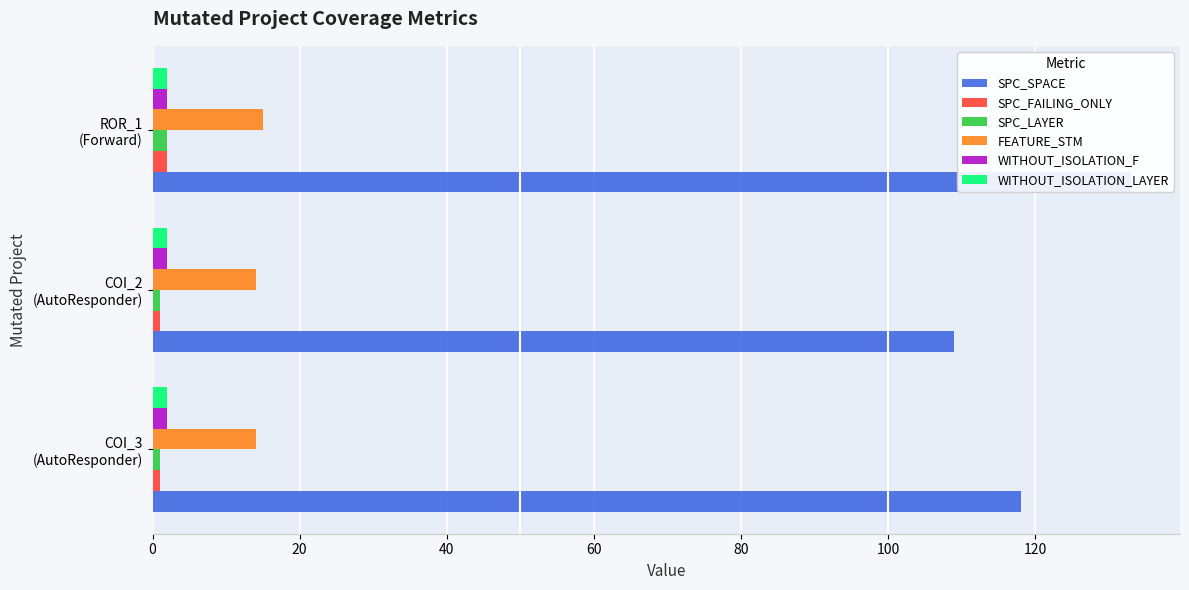

What are all the series names shown in the legend?

SPC_SPACE, SPC_FAILING_ONLY, SPC_LAYER, FEATURE_STM, WITHOUT_ISOLATION_F, WITHOUT_ISOLATION_LAYER